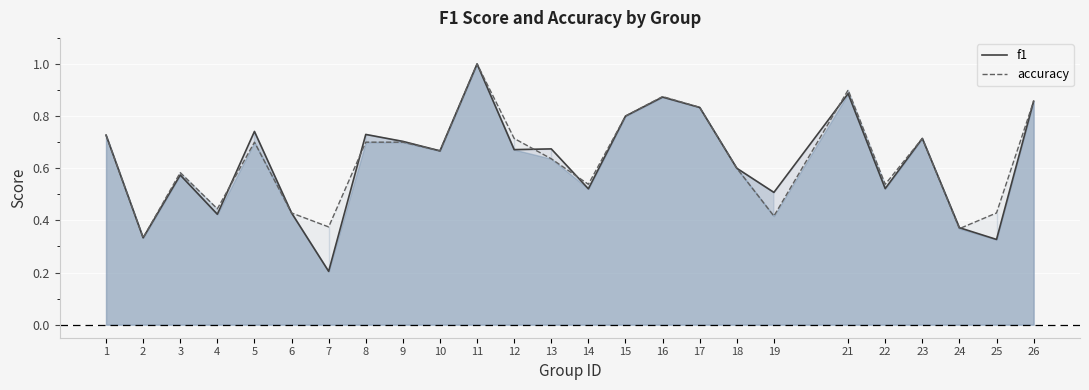

The value of accuracy at 6 is 0.6. True or false?

False